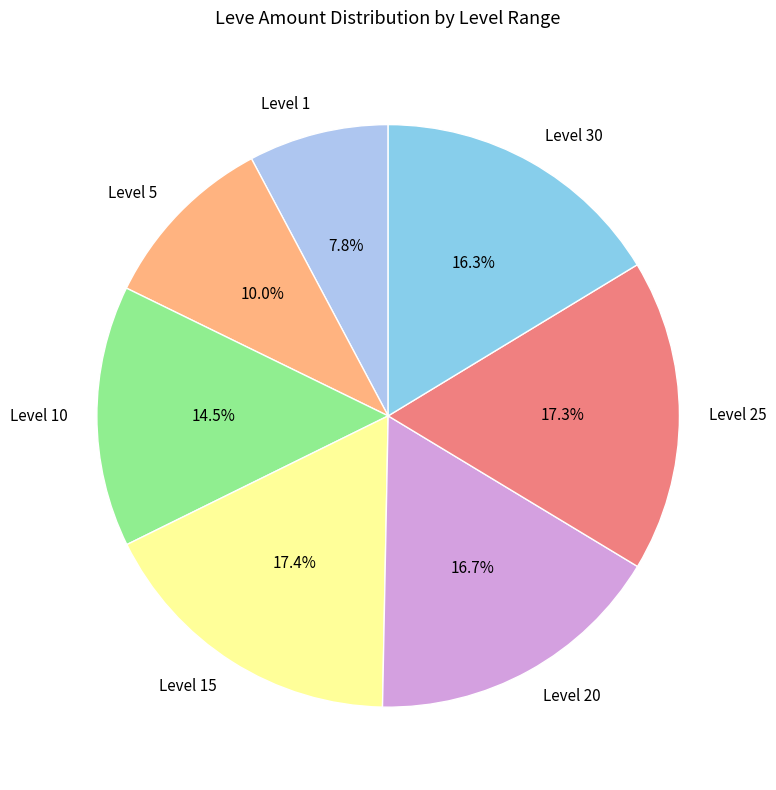

Approximately how many times larger is the value at Level 30 compared to Level 20?

1.0